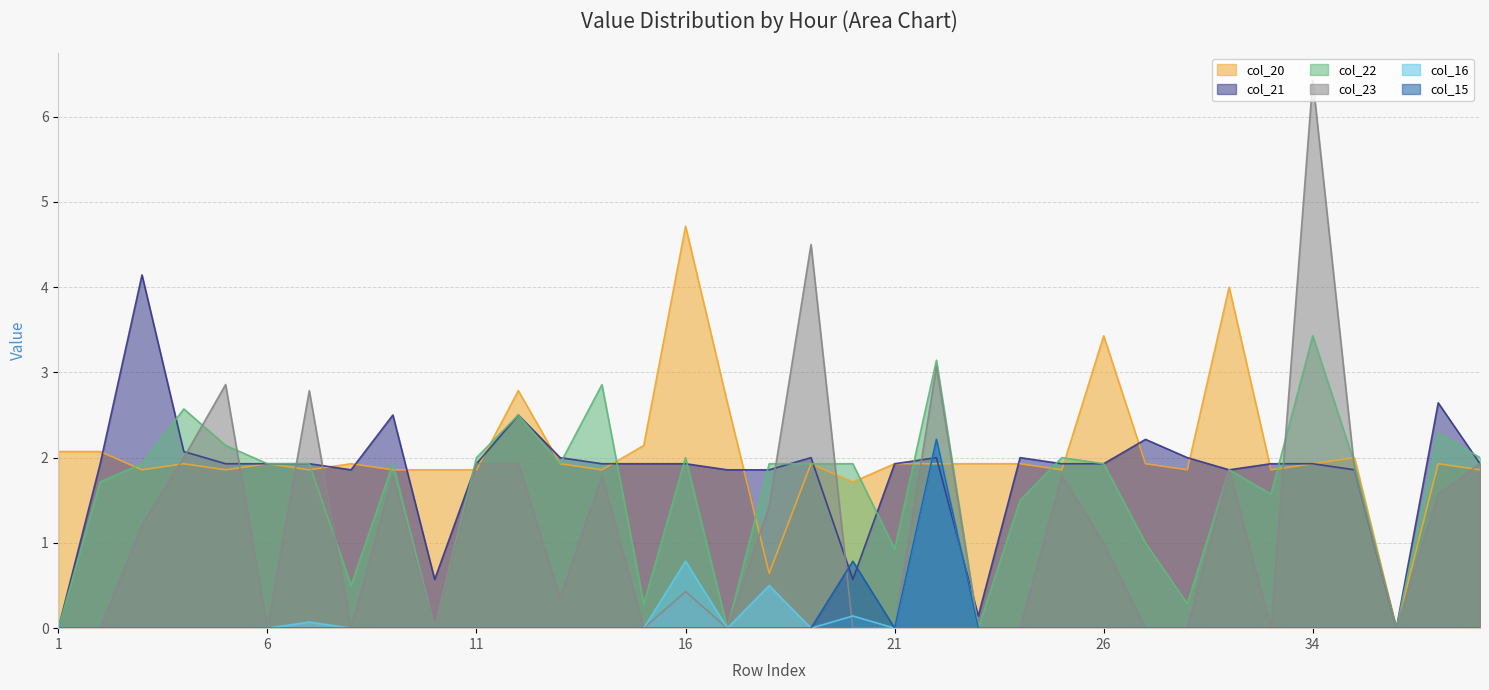

What is the sum of all col_21 values?

63.6